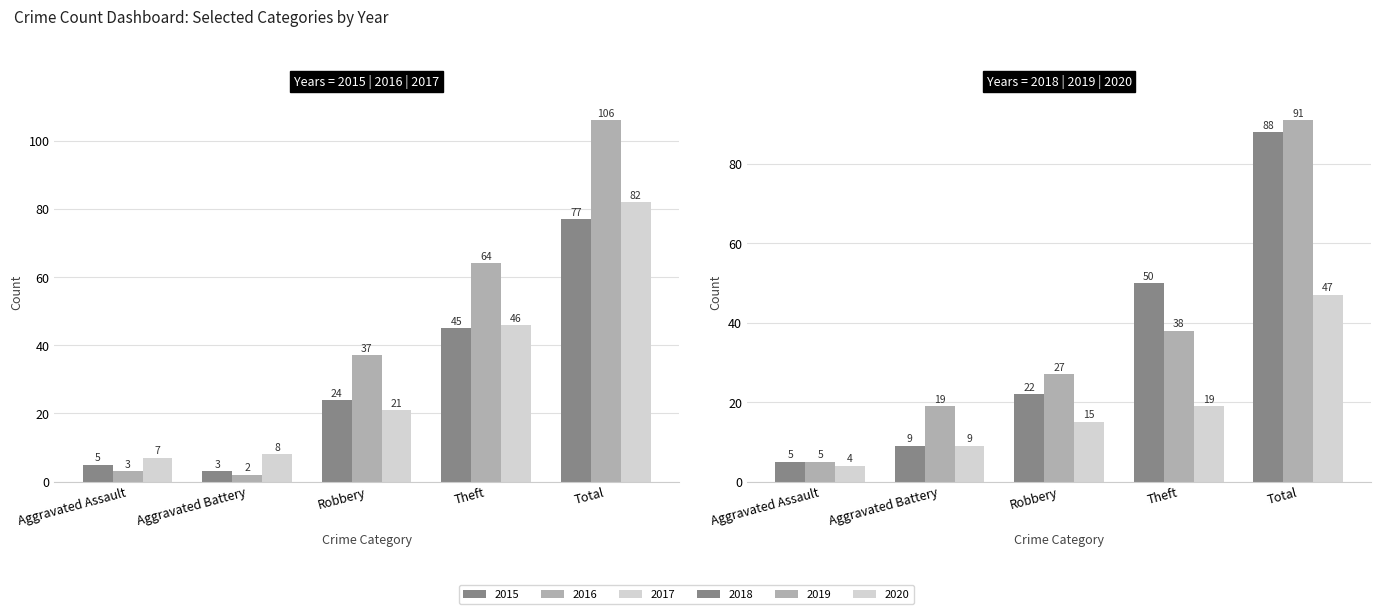

How many values in the 2017 series are below 21?

2